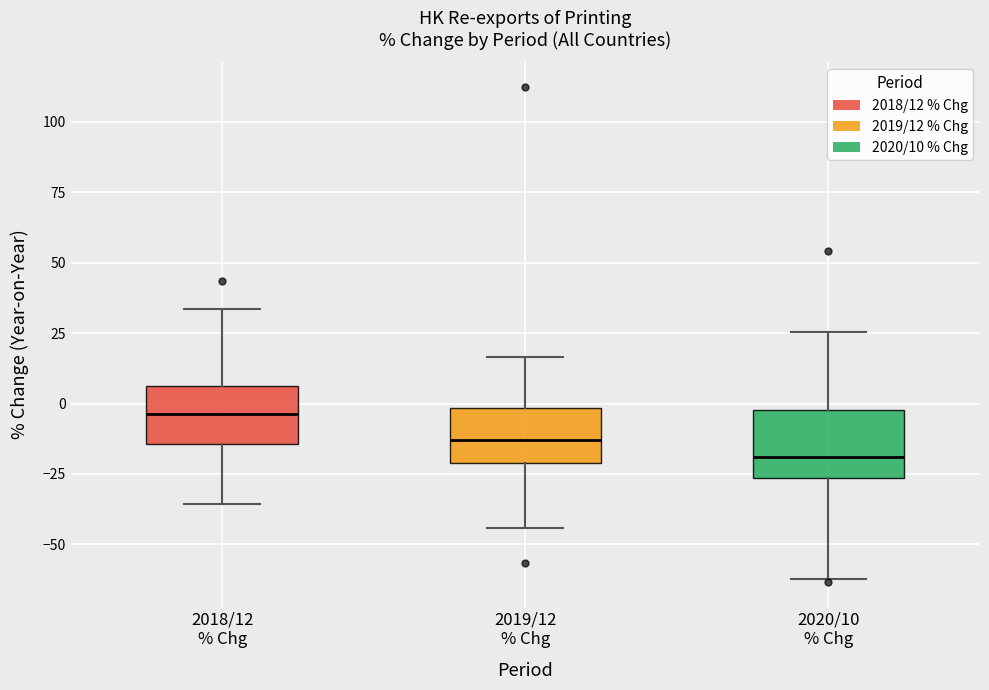

Which box has the lowest median line?

2020/10 % Chg